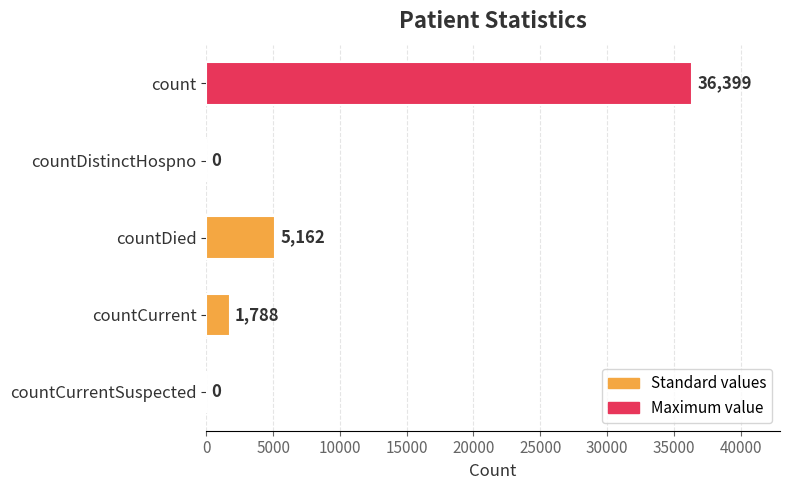

How many positive values are there?

3